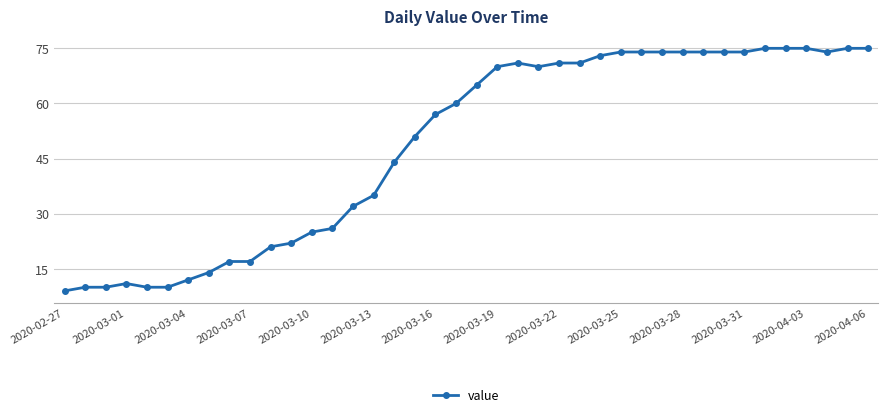

What is the maximum value shown in the chart?

75